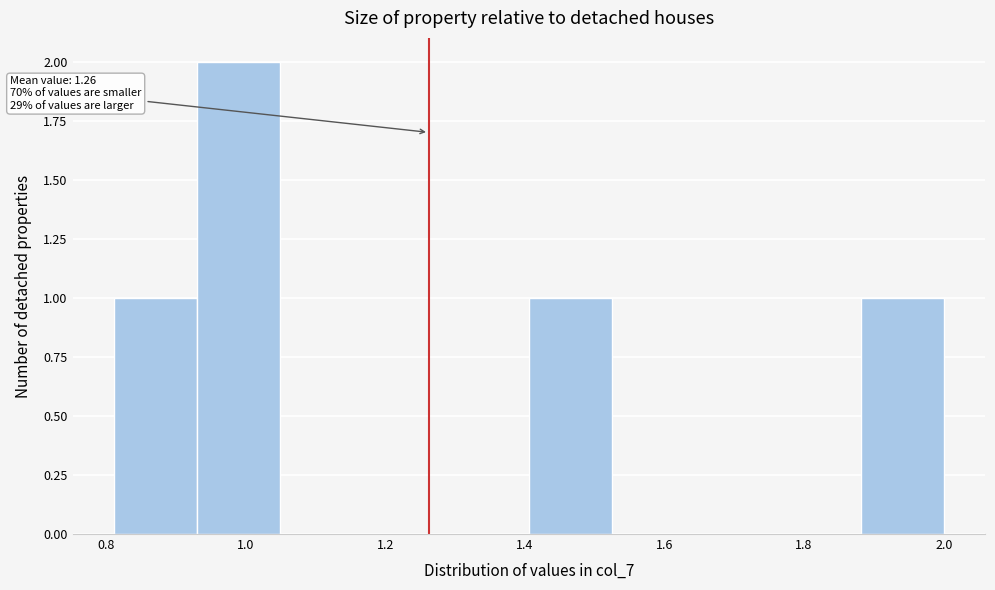

Over which range of the x-axis is the bar tallest?

0.94 to 1.04